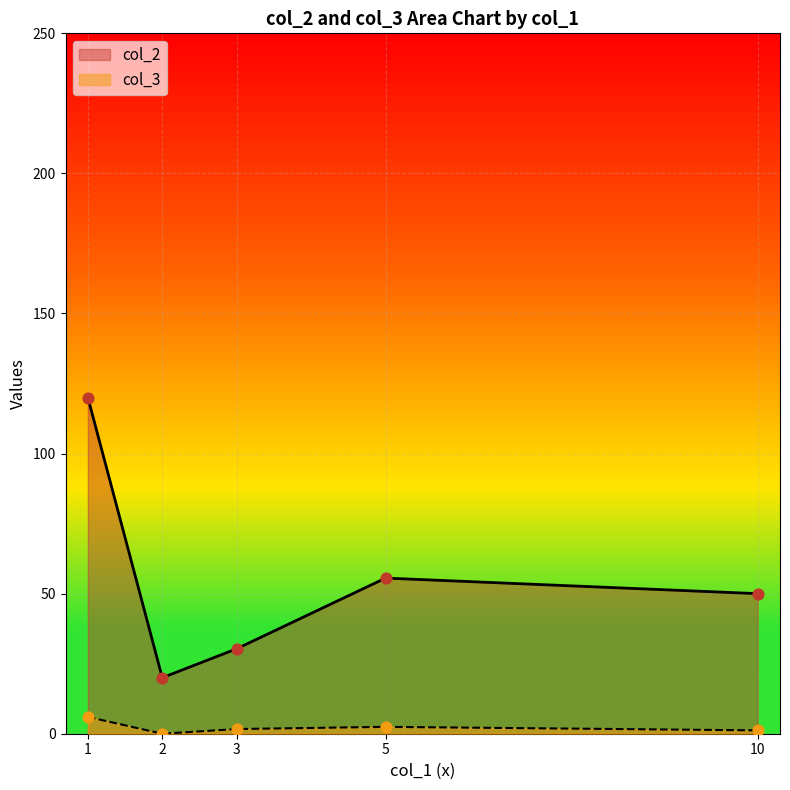

Which series has the widest spread of Y values?

col_2